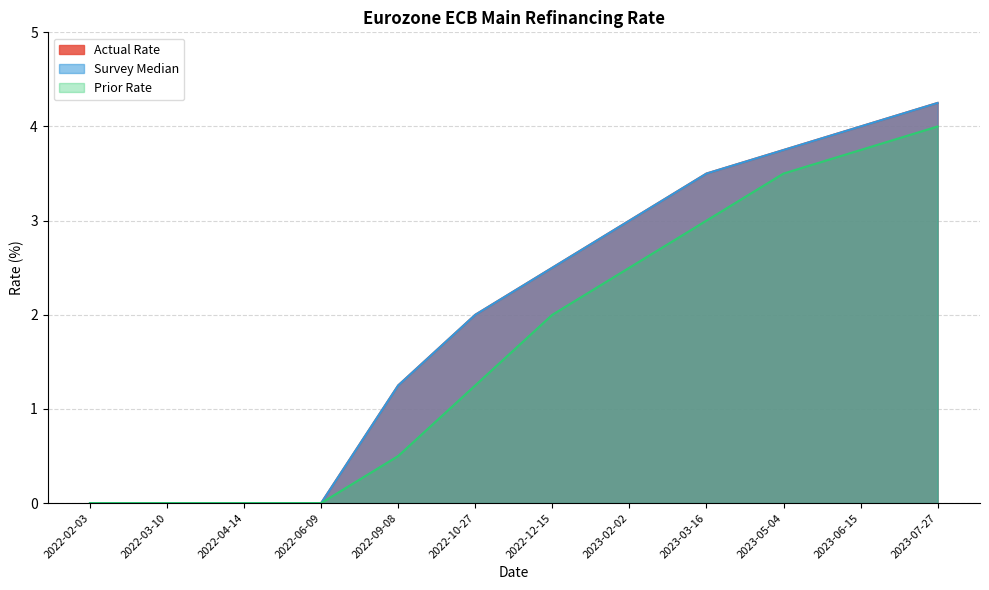

Which label corresponds to the largest value in the chart?

2023-07-27